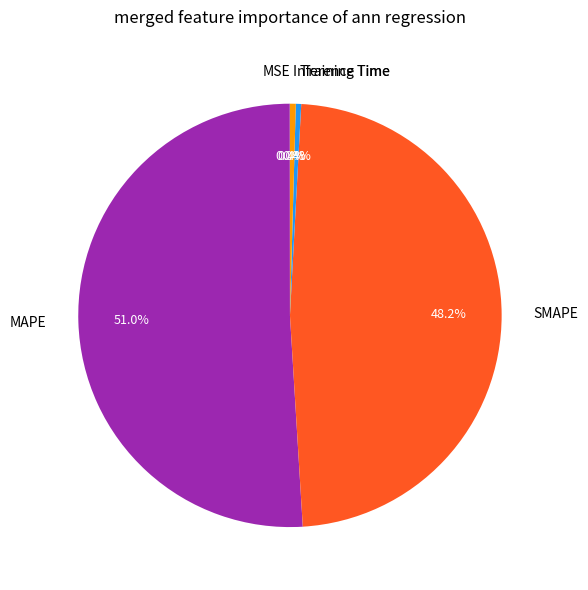

Is it true that Inference Time is 8% of the pie?

False